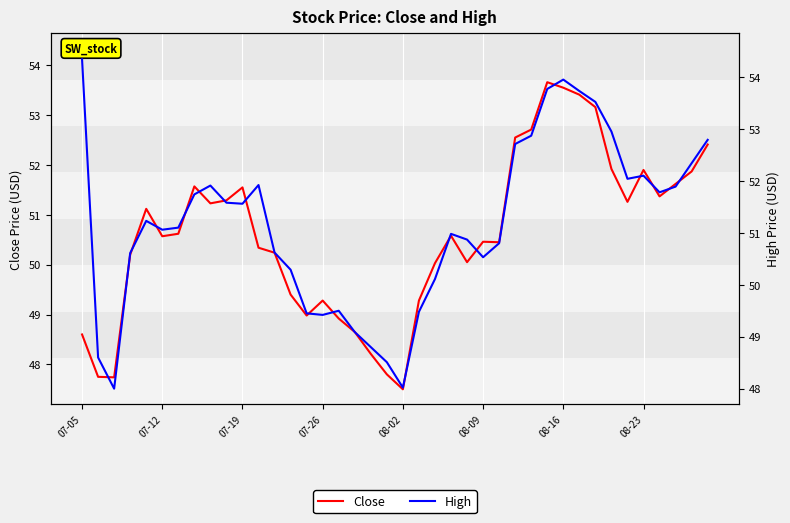

Read the Close value at 27.

52.5